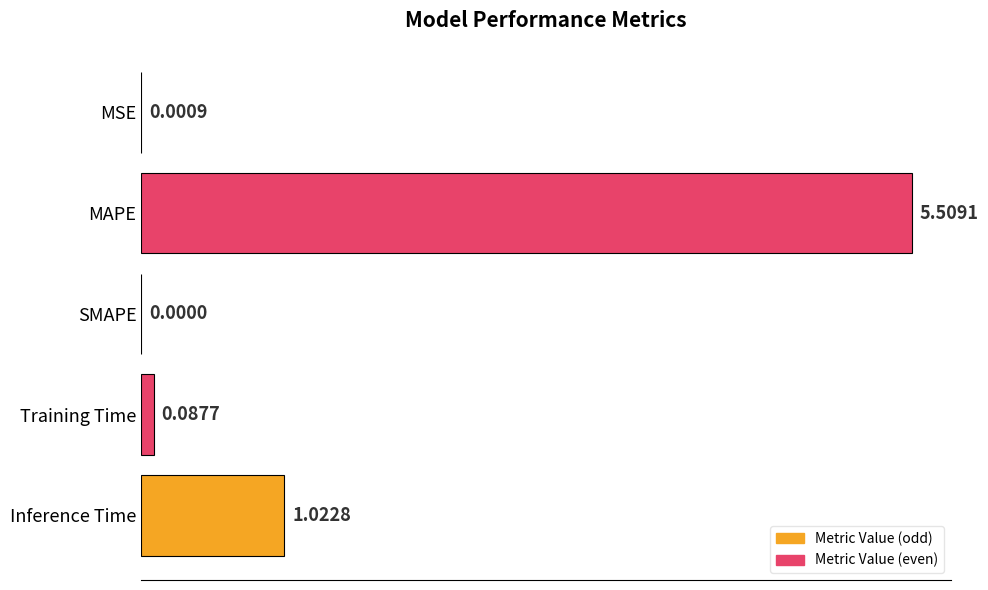

Between Training Time and SMAPE, which is larger?

Training Time